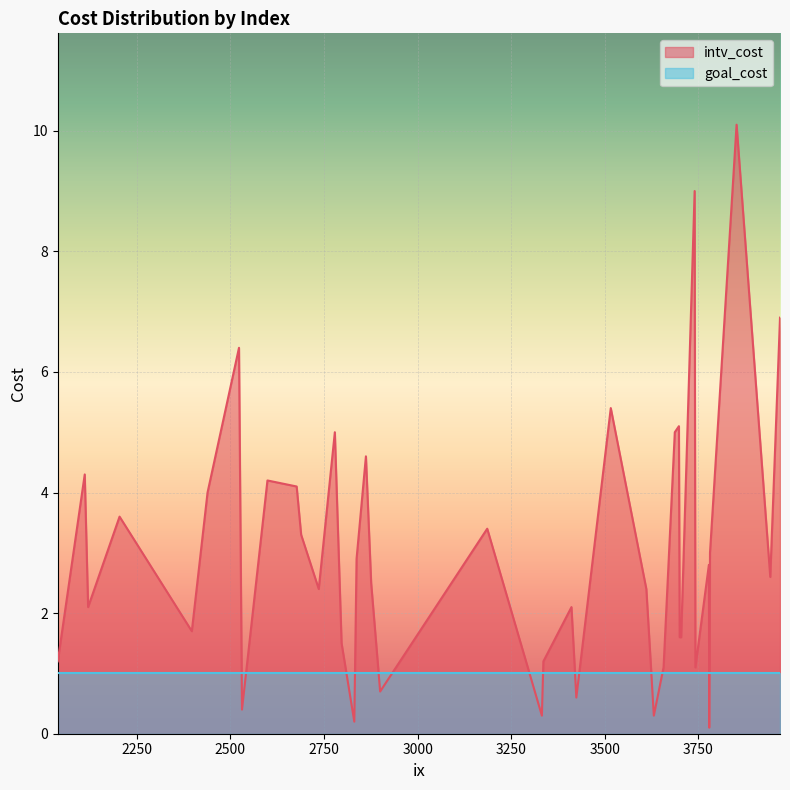

Which series has the largest range (max minus min)?

intv_cost